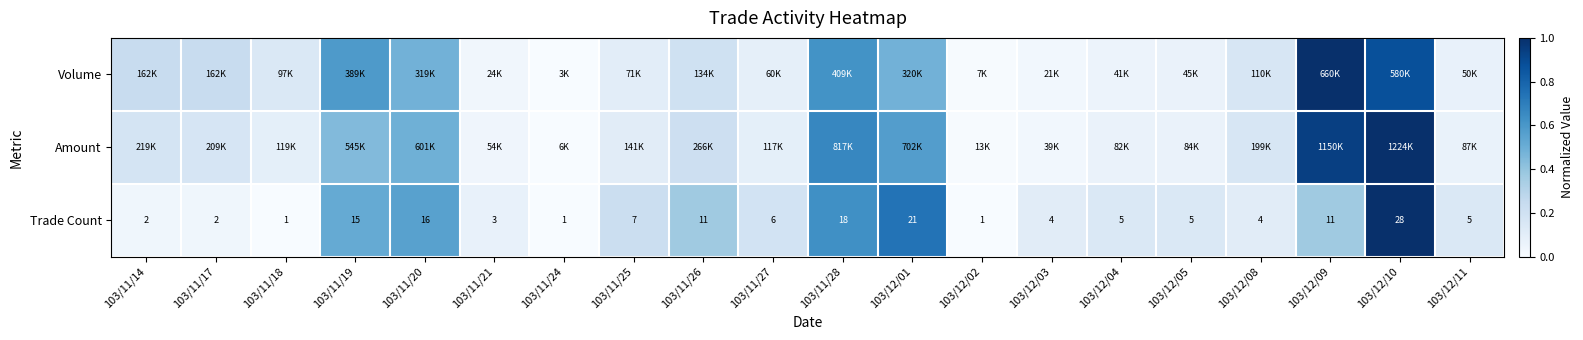

Count the number of data series in this chart.

3